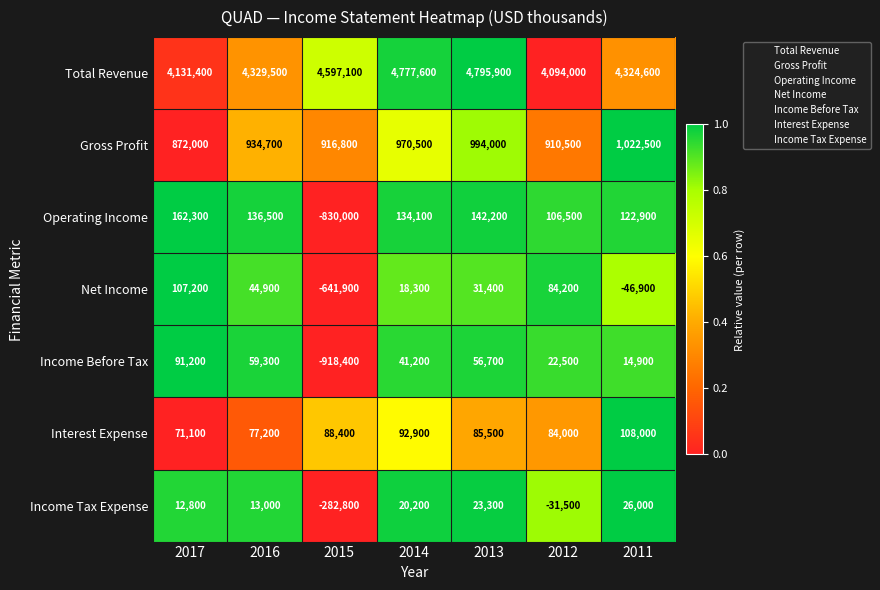

List the series in order of their peak value, lowest first.

Income Tax Expense, Income Before Tax, Net Income, Interest Expense, Operating Income, Gross Profit, Total Revenue